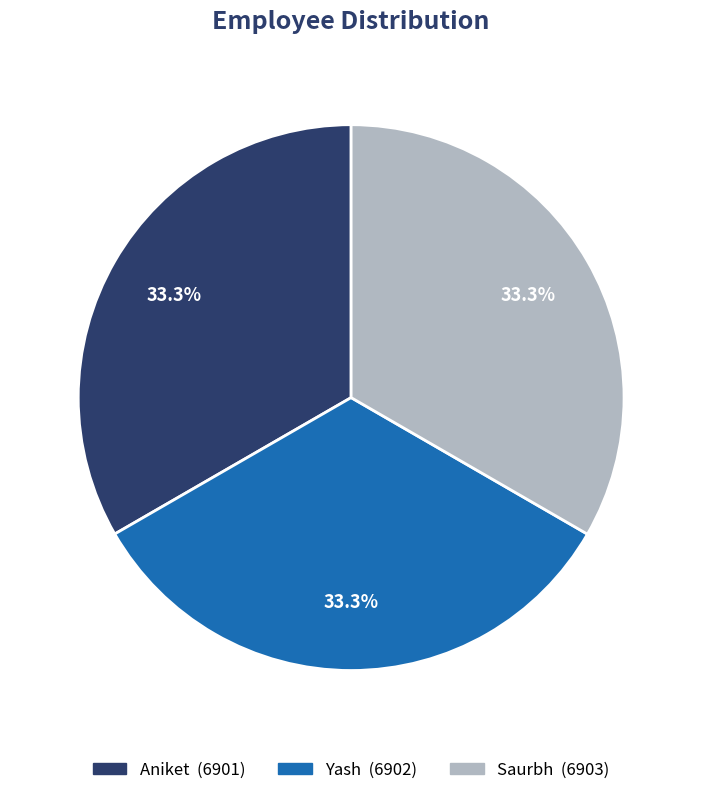

Count the number of slices in the pie.

3